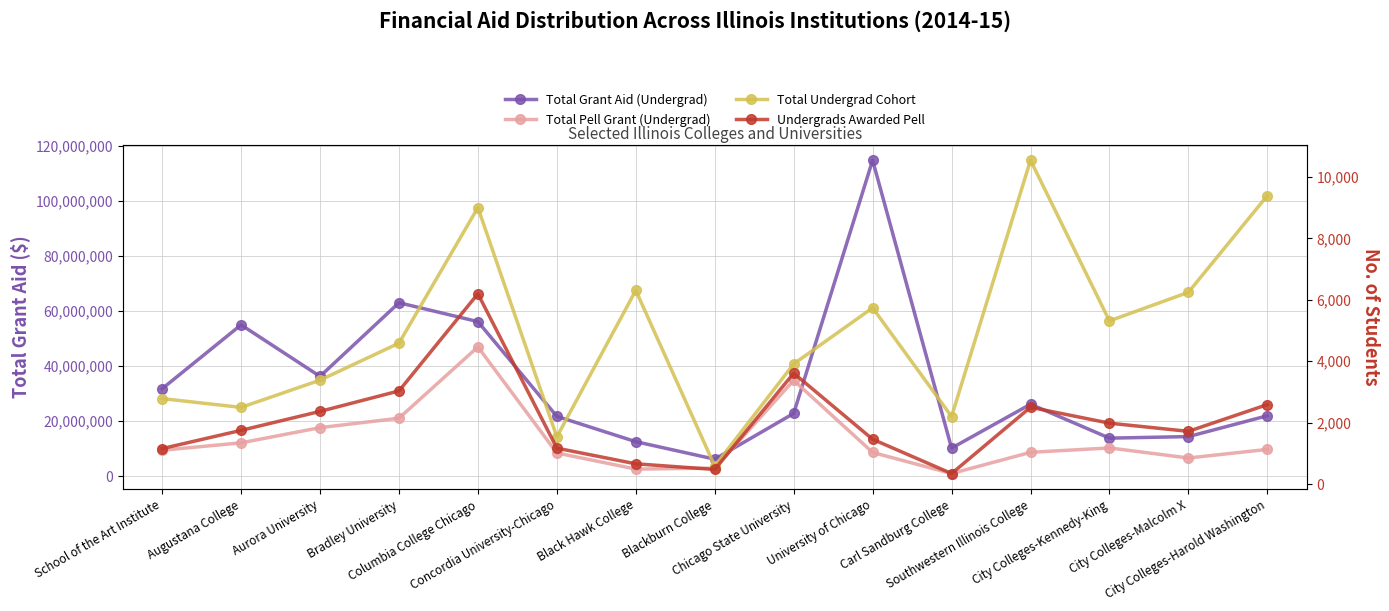

Where is the first local minimum for Total Undergrad Cohort?

Augustana College